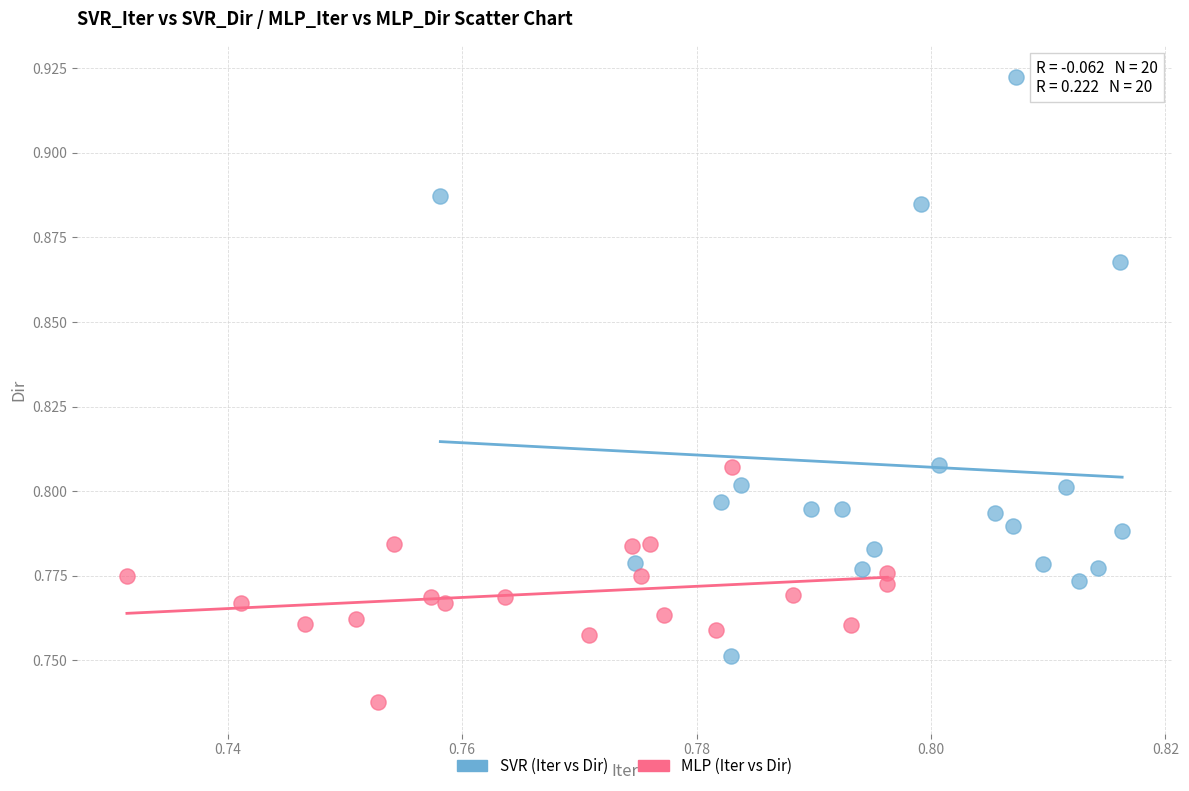

Which series contains the lowest Y value?

MLP (Iter vs Dir)